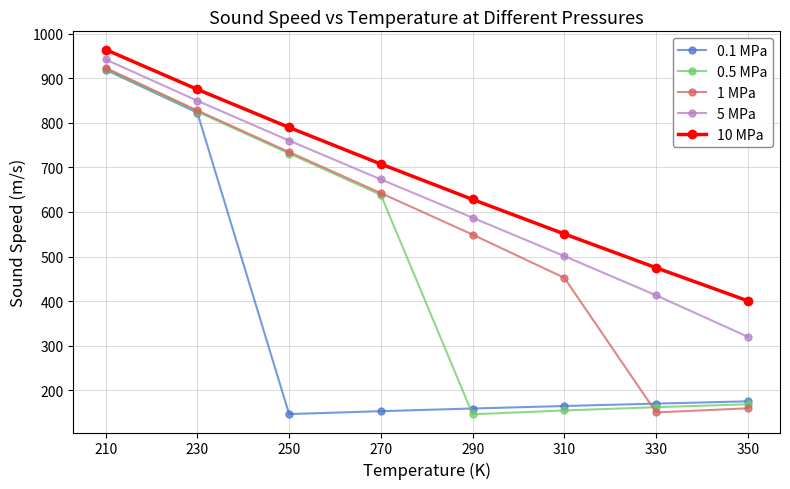

How many lines are shown in the chart?

5